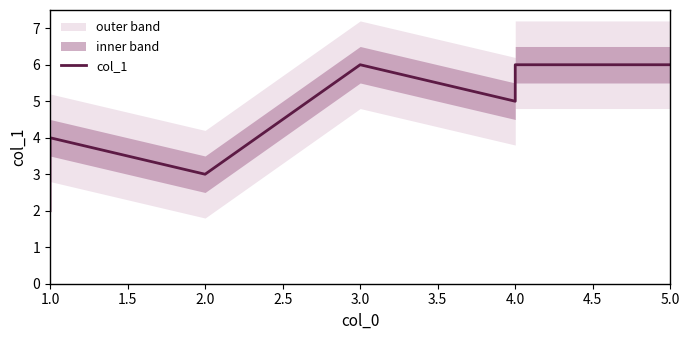

Where does the data first go above 5?

3.0